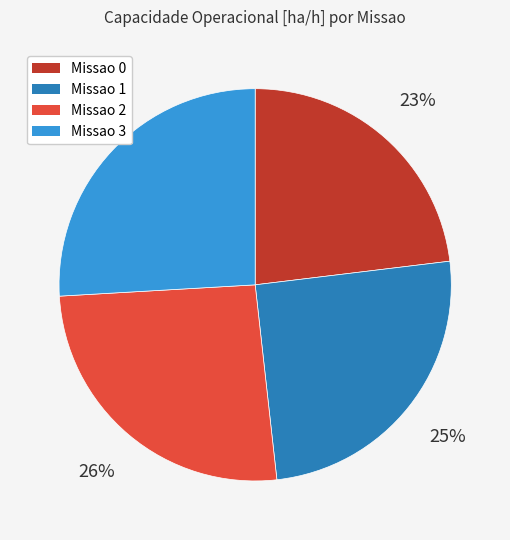

Does any single category account for the majority?

No